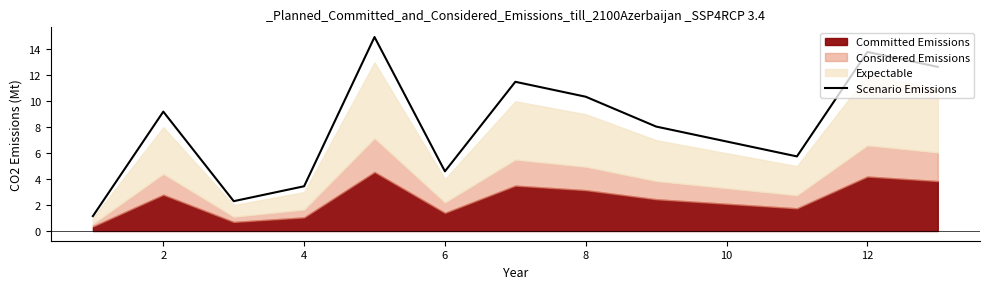

True or false: Scenario Emissions has a value of 2.6 at 10.

False